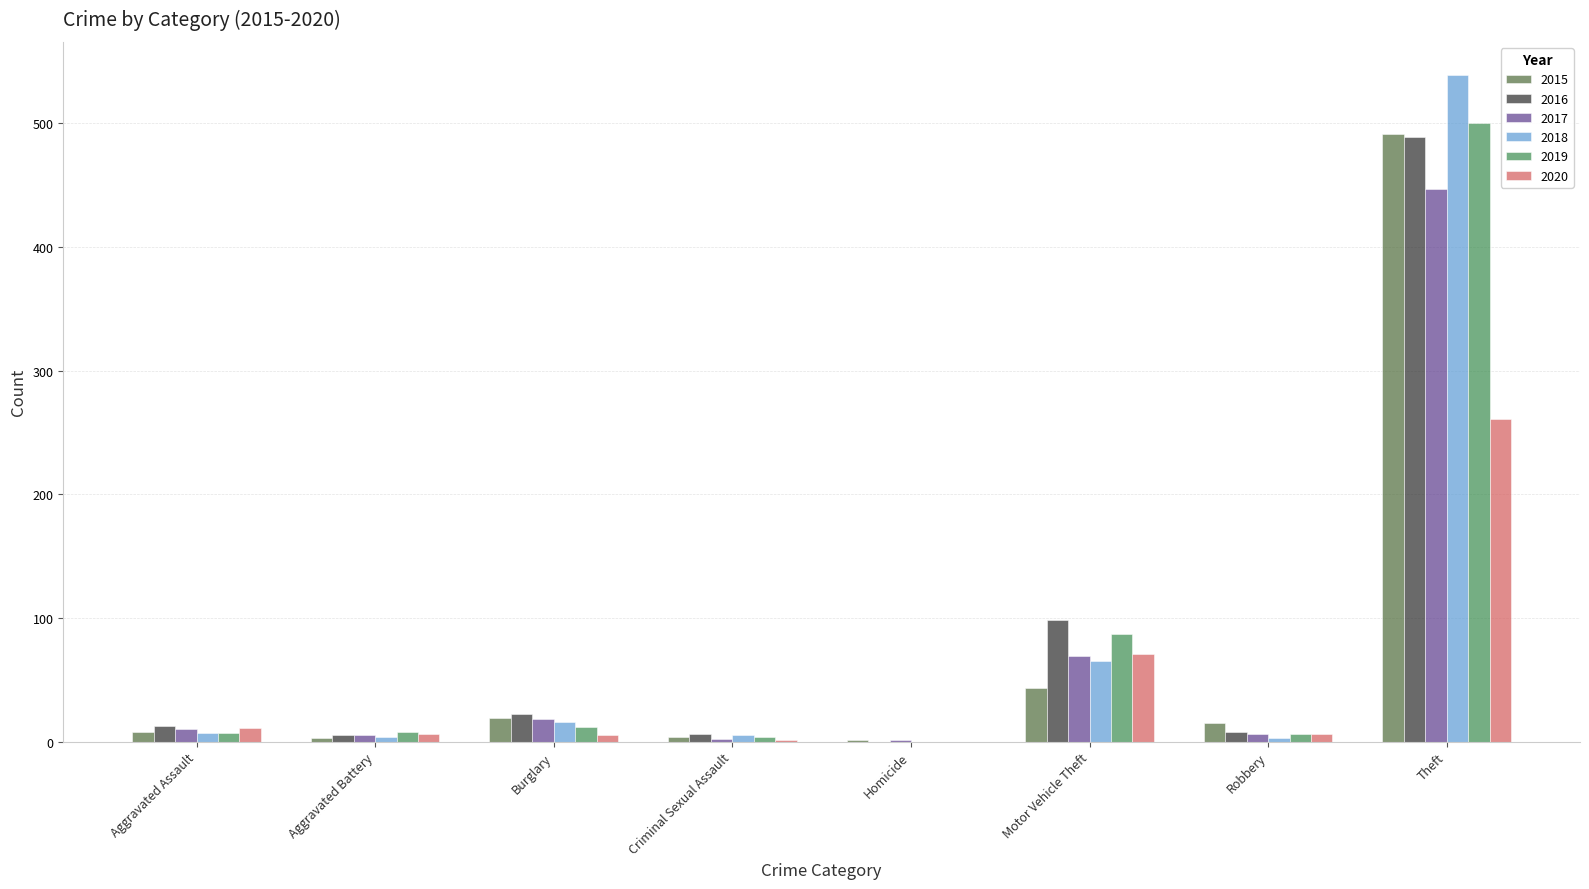

Where is 2017 nearest to the value 224?

Motor Vehicle Theft